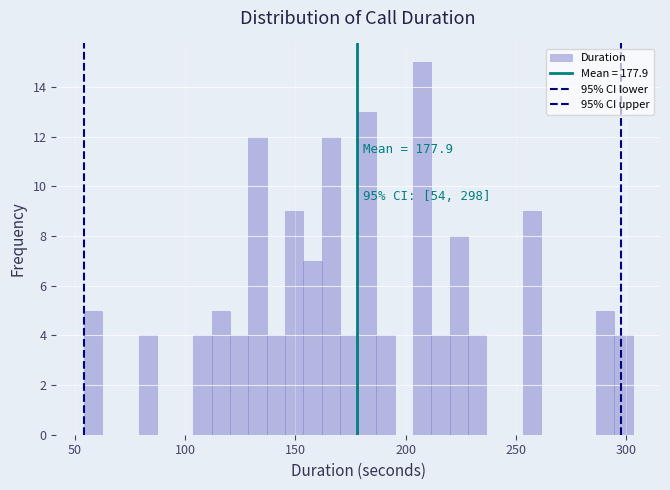

Read against the x-axis, roughly where is the centre of the tallest bar?

210